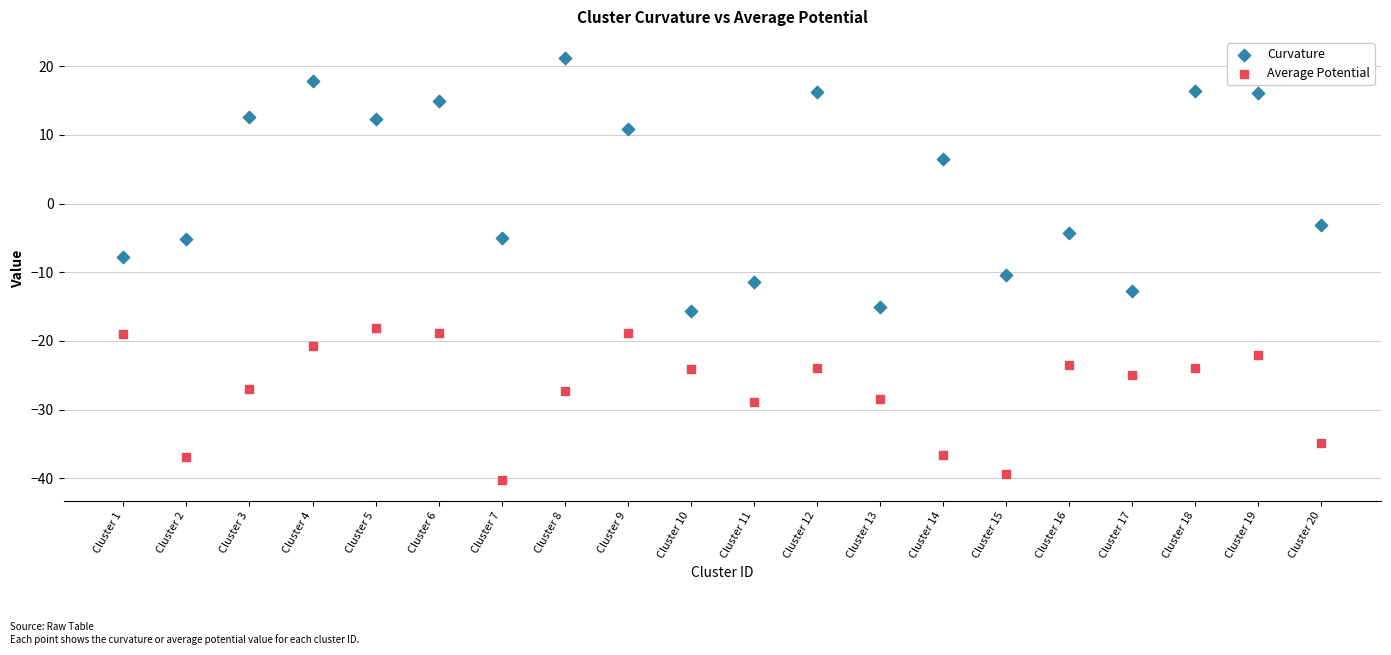

Which series has the widest spread of Y values?

Curvature